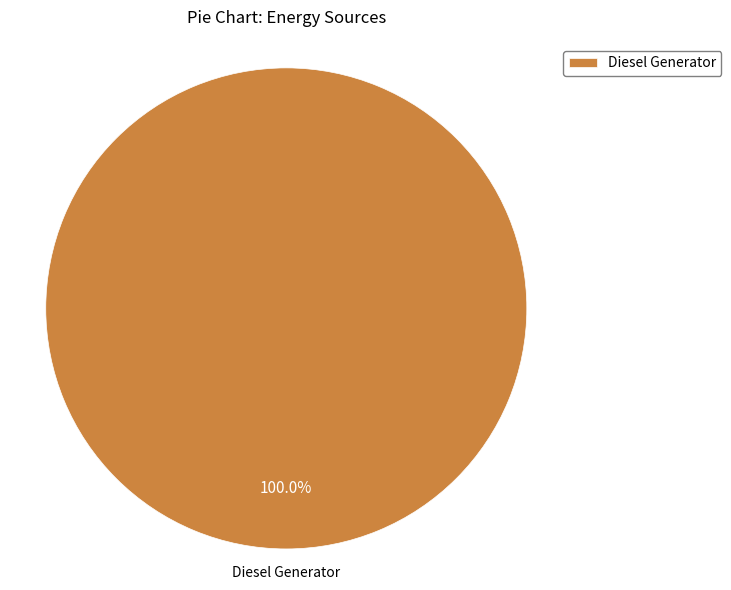

How many slices are in this pie chart?

1